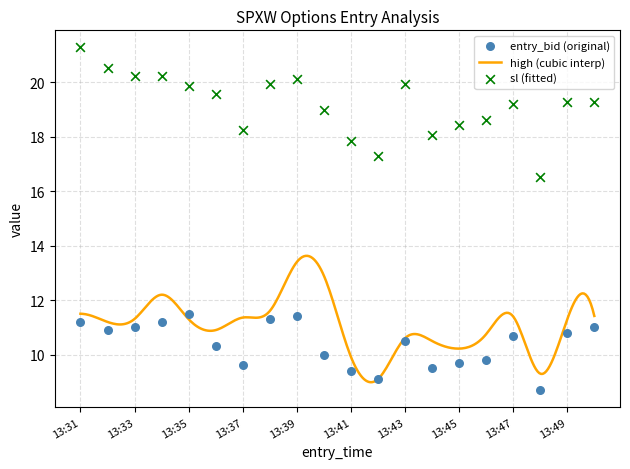

Which series has the largest total across all categories?

sl